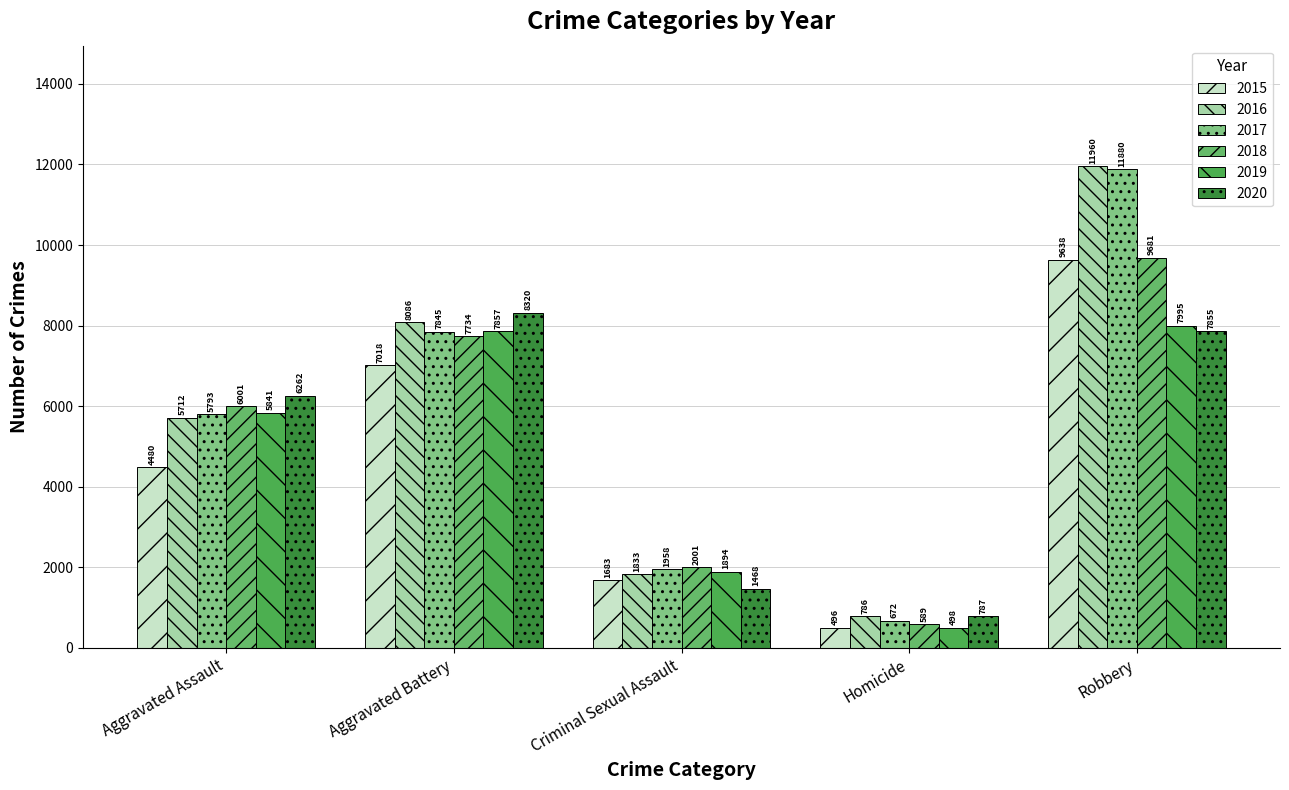

At which category does the chart reach its peak across all series?

Robbery